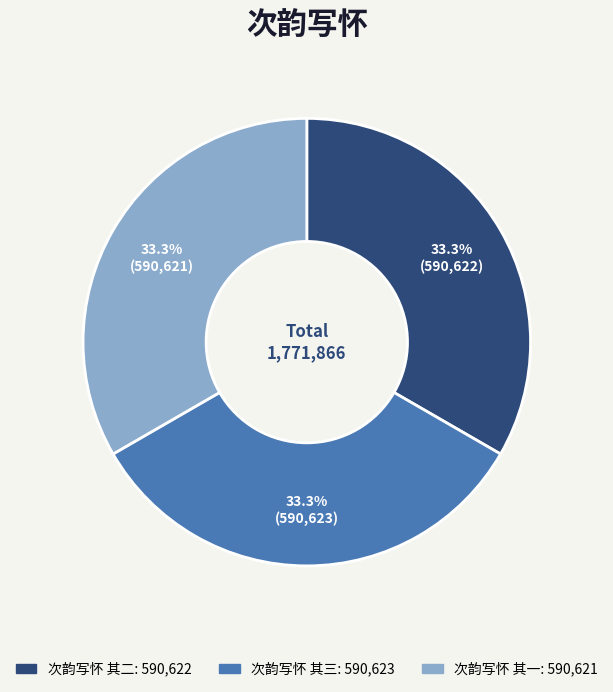

What is the ratio of the value at 次韵写怀 其一 to the value at 次韵写怀 其三?

1.0